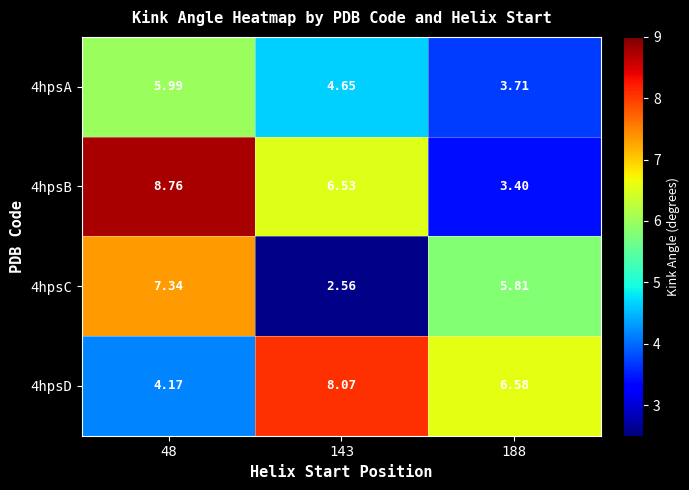

Between 48 and 188, which series saw the biggest shift?

4hpsB